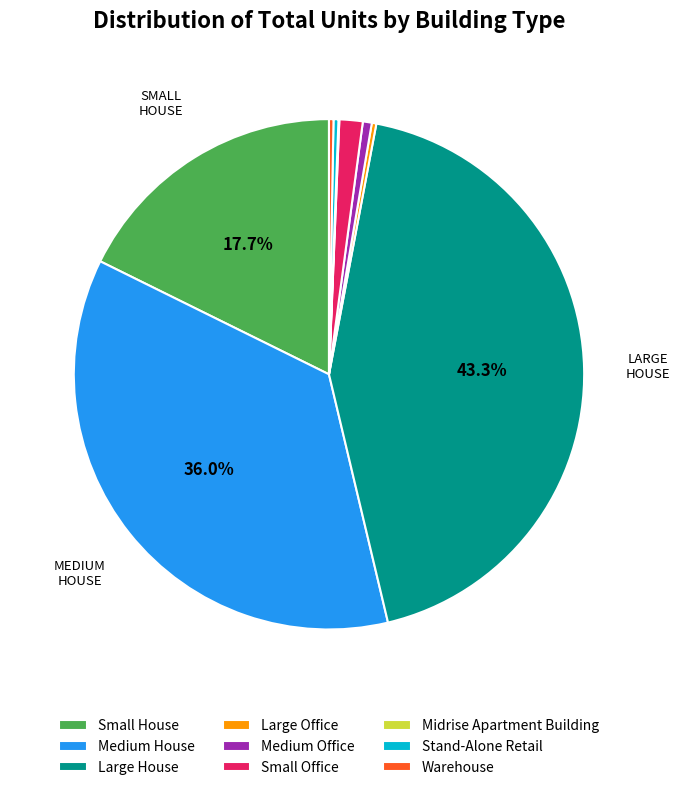

Between Medium Office and Small House, which is larger?

Small House